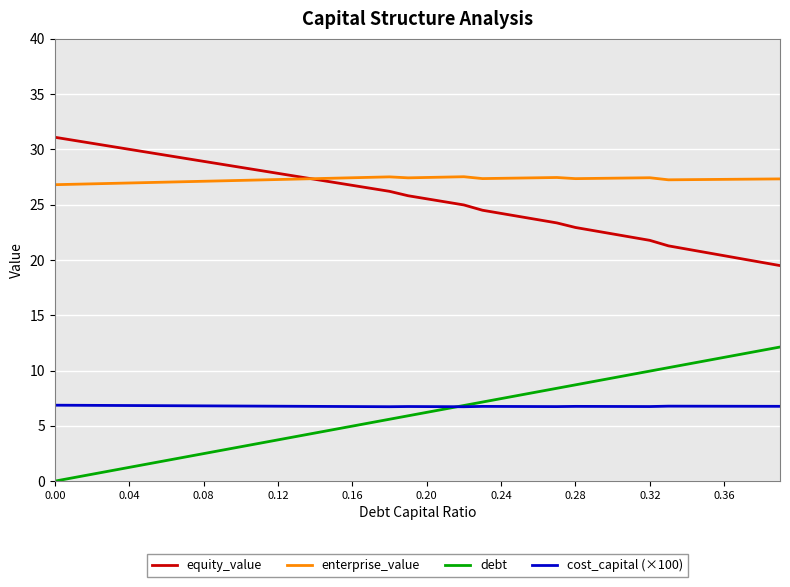

Which series has the largest total across all categories?

enterprise_value